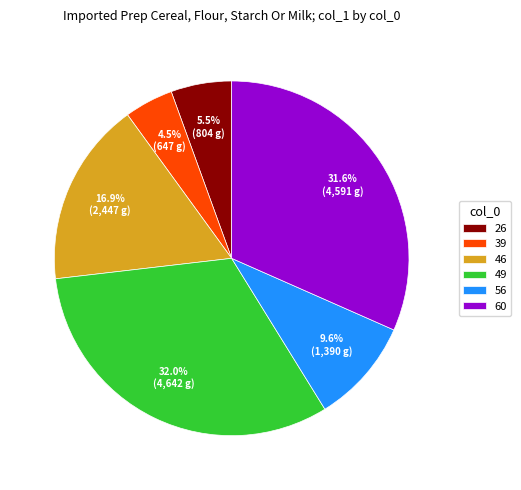

What is the smallest slice in the pie chart?

39